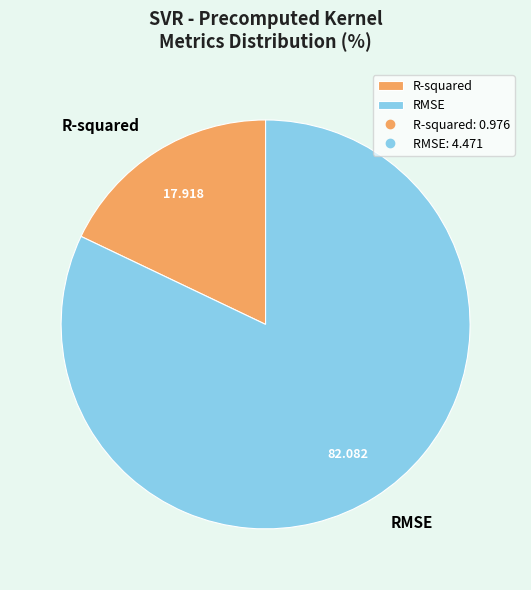

What is the ratio of the value at R-squared to the value at RMSE?

0.2